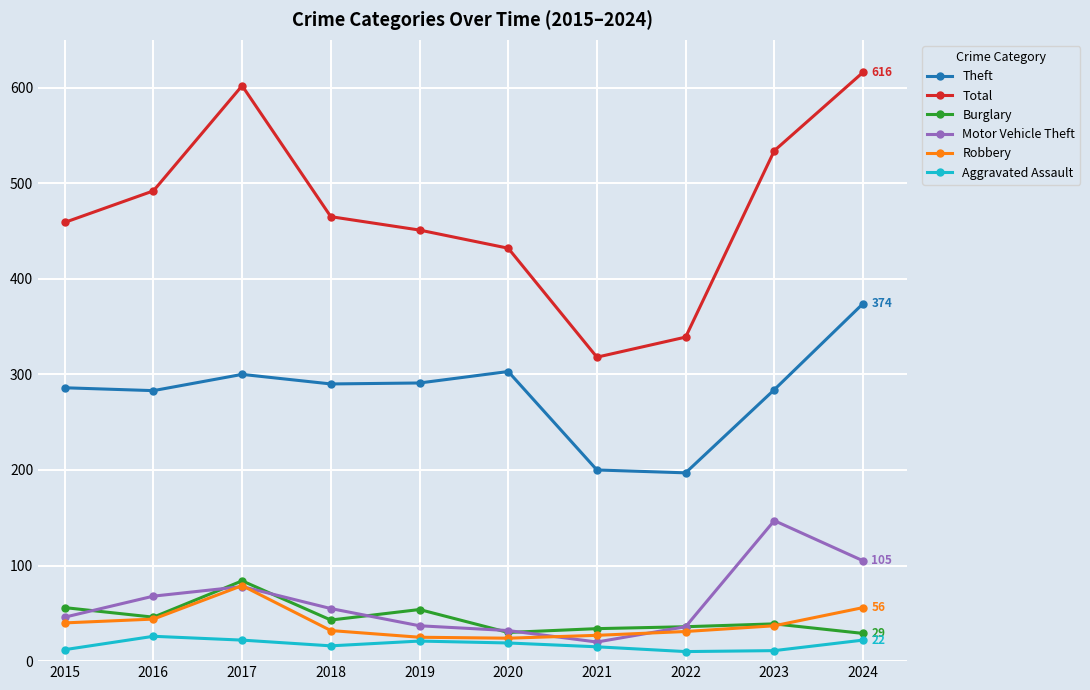

Where is Total nearest to the value 467?

2018